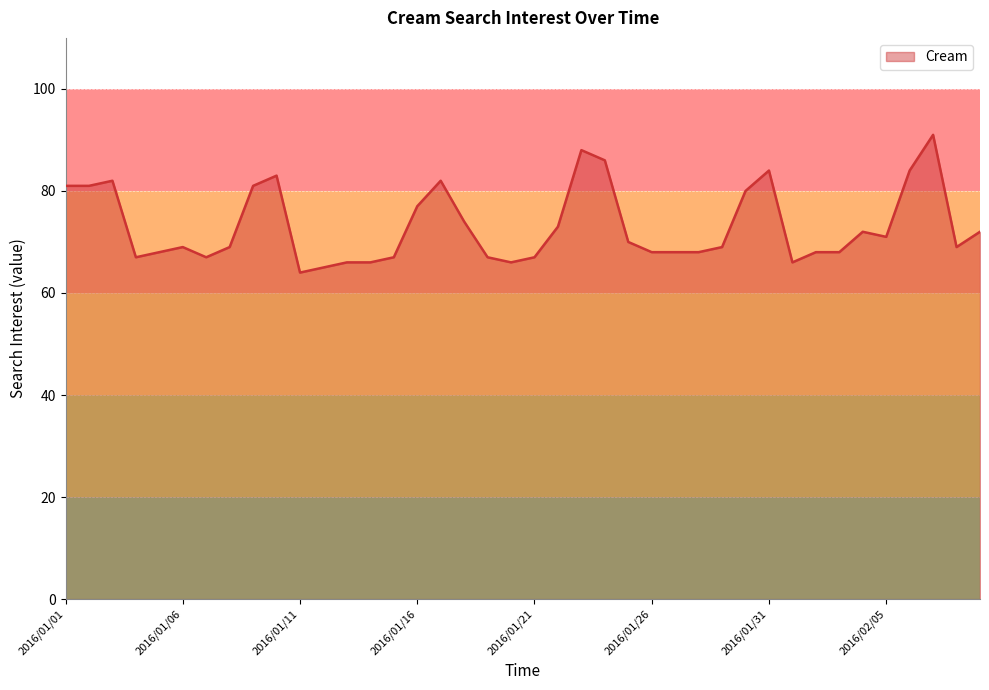

What is the smallest value displayed?

64